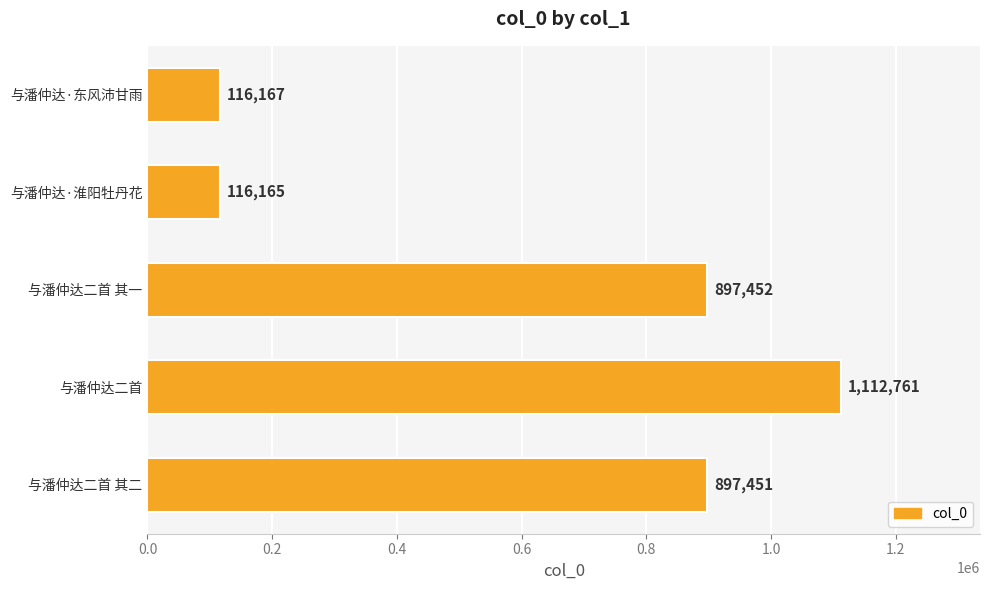

How many categories are shown in the chart?

5